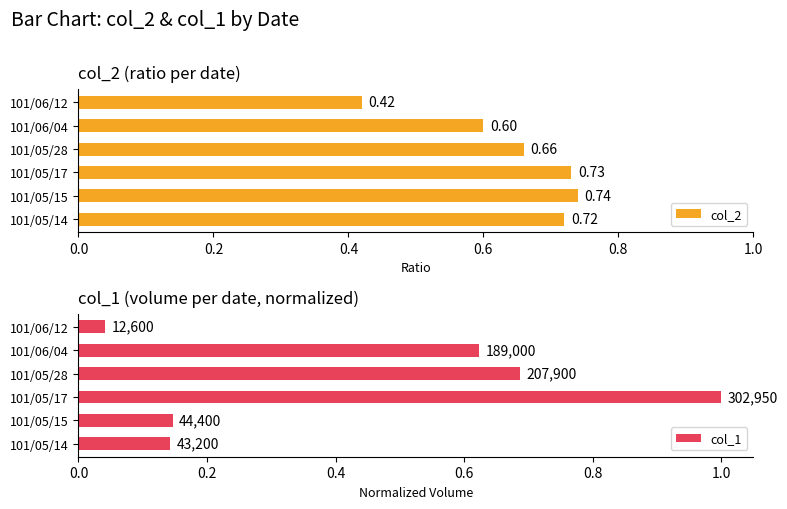

Which series changed the most between 101/05/17 and 101/06/04?

col_1